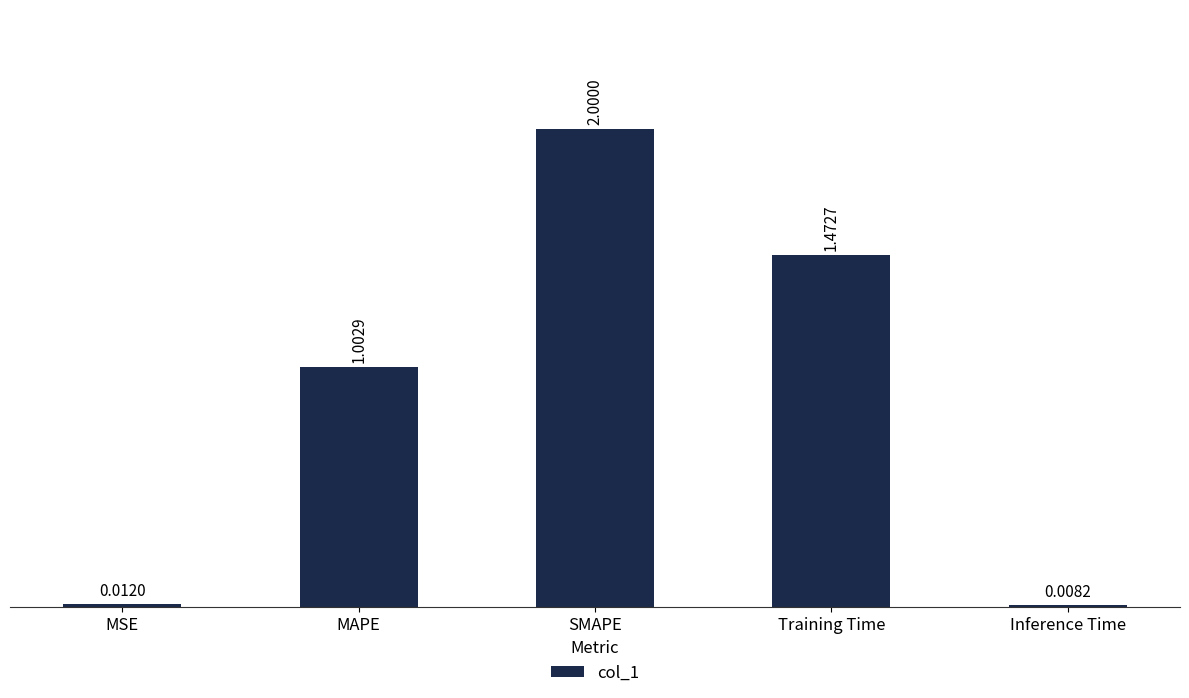

What is the value of the 2nd bar from the left?

1.0